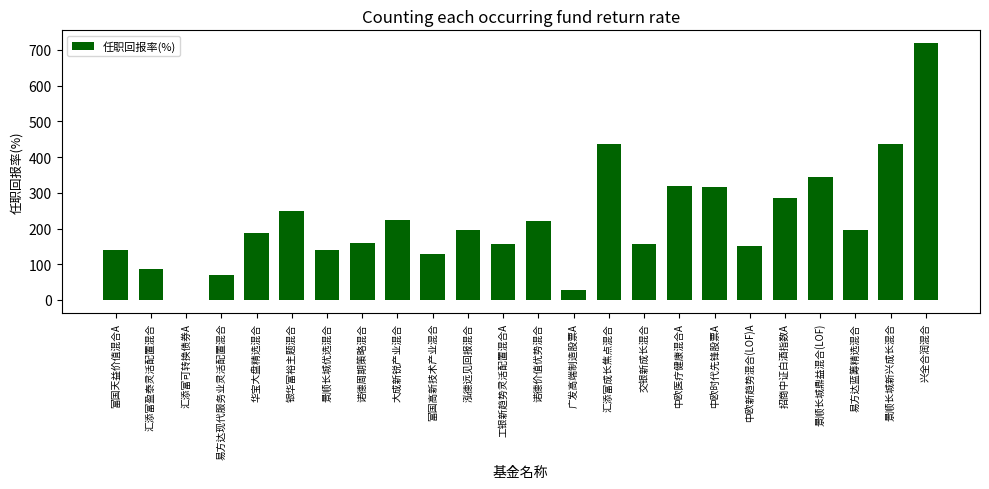

Approximately how many times larger is the value at 富国高新技术产业混合 compared to 景顺长城鼎益混合(LOF)?

0.4